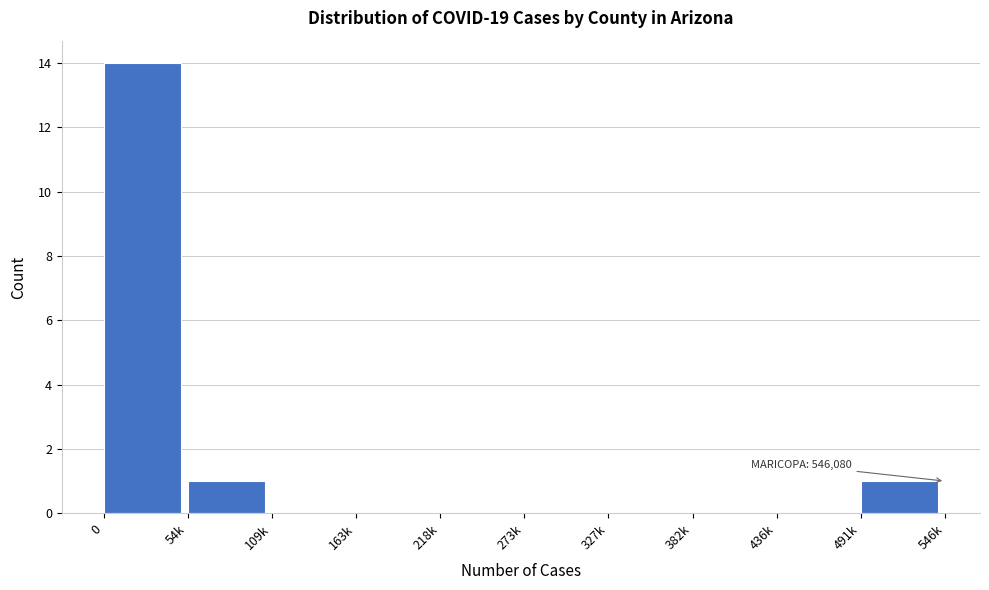

Reading left to right, what are all the values shown in this chart?

0=14	54k=1	109k=0	163k=0	218k=0	273k=0	327k=0	382k=0	436k=0	491k=1